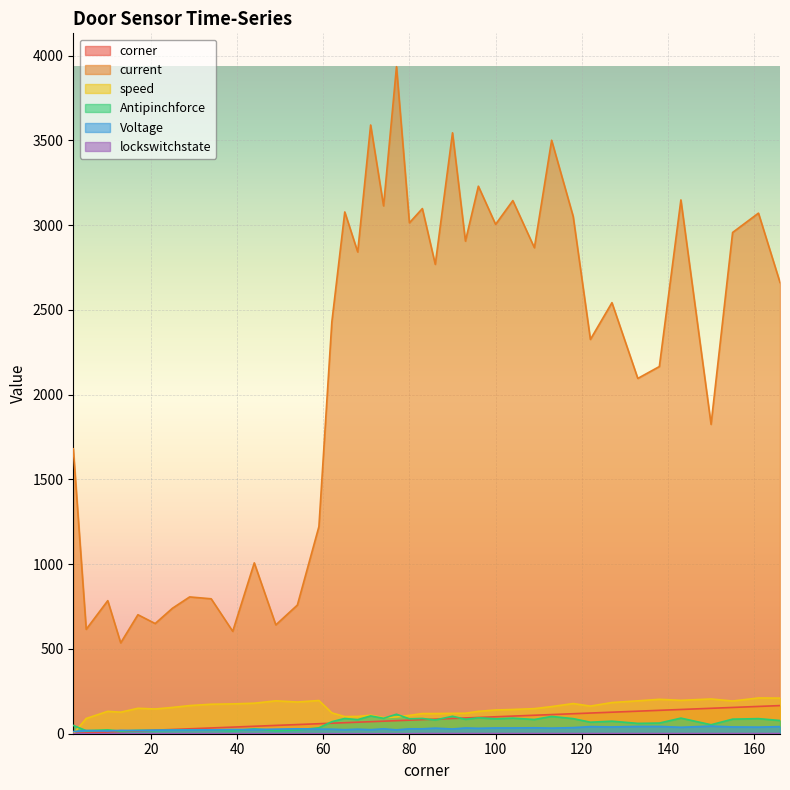

Rank the categories by Voltage value from lowest to highest.

2, 10, 5, 17, 13, 21, 25, 29, 34, 77, 65, 71, 39, 44, 49, 59, 62, 68, 90, 54, 74, 80, 83, 96, 86, 113, 93, 100, 104, 109, 118, 143, 161, 127, 155, 122, 166, 133, 138, 150